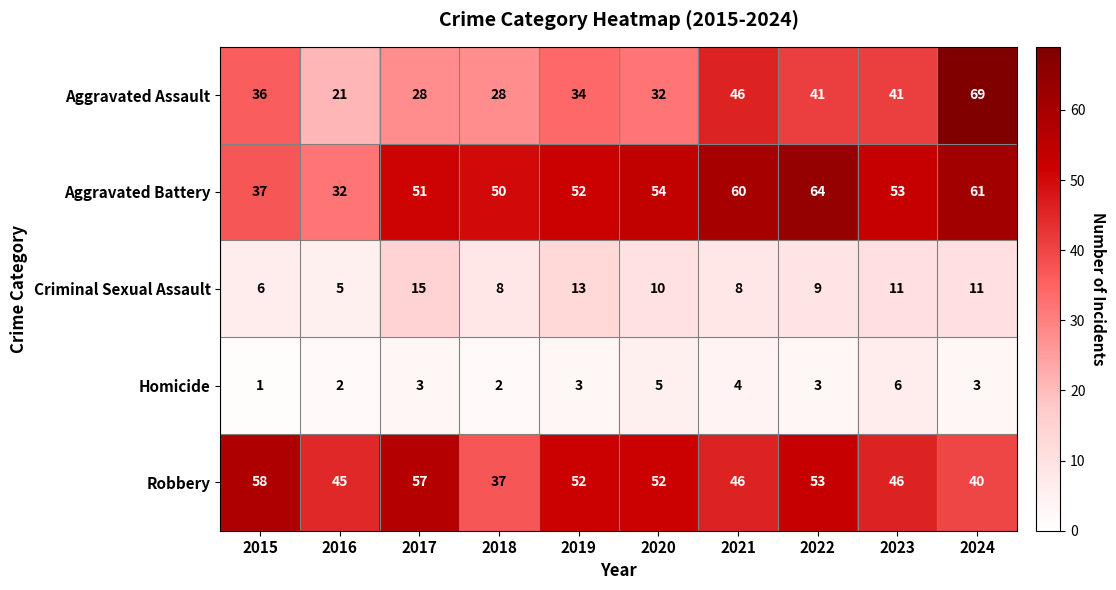

Count the number of categories in the chart.

10